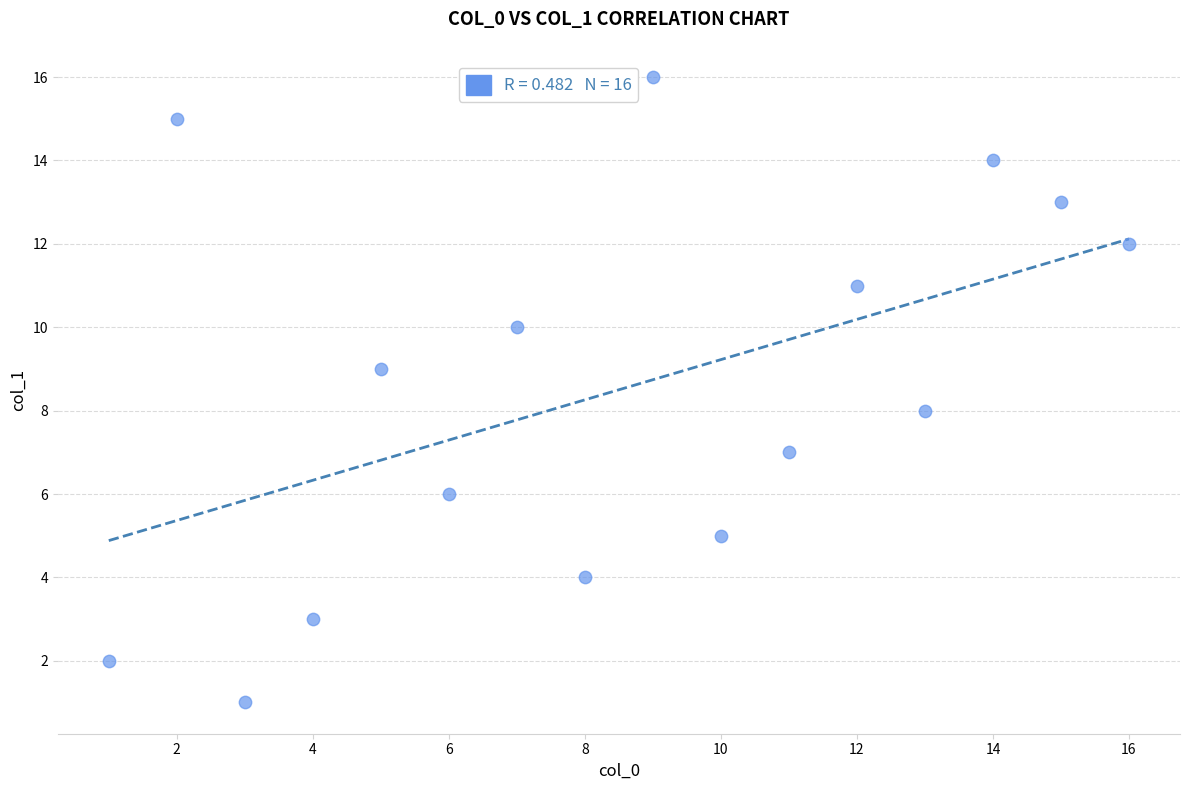

What is the range of Y values (max minus min)?

15